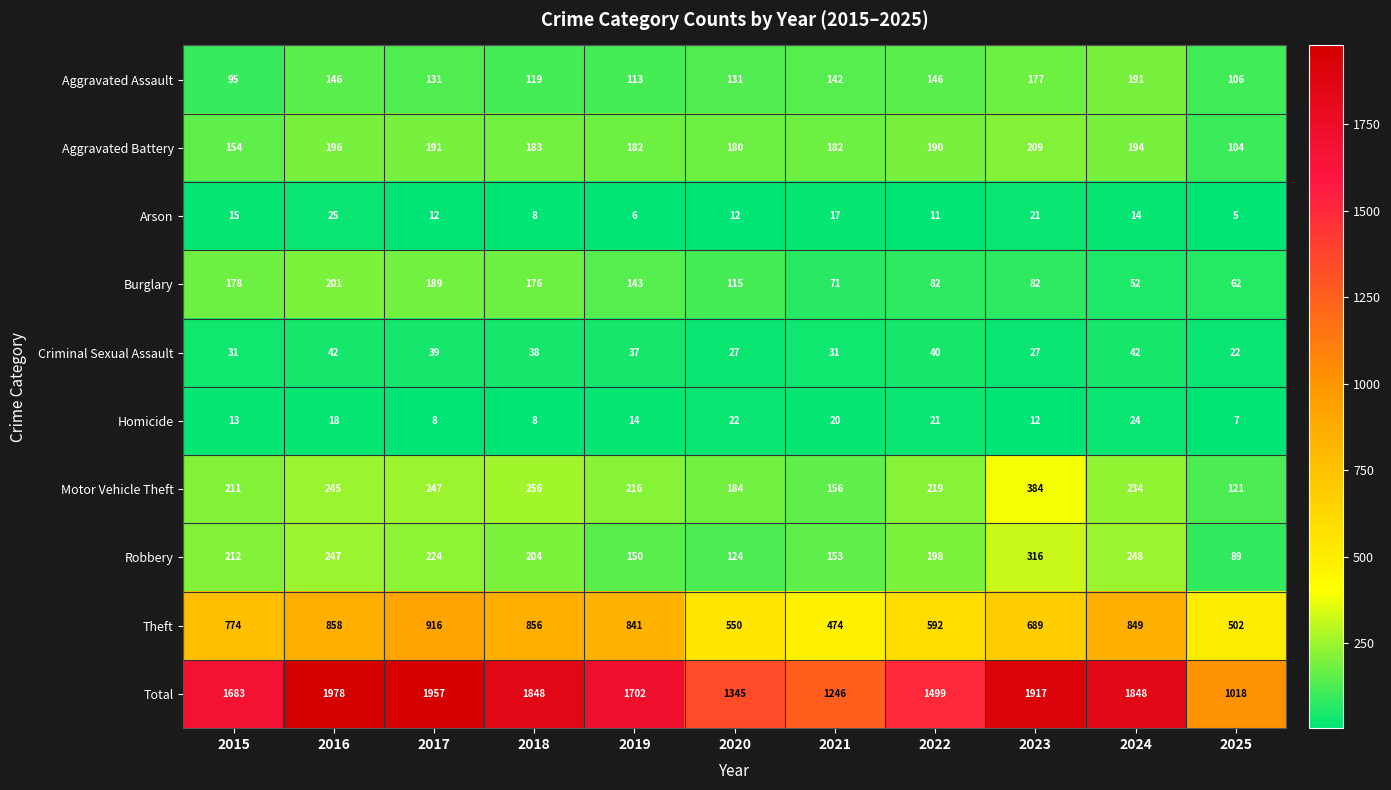

How many data points in Robbery are less than 204?

5